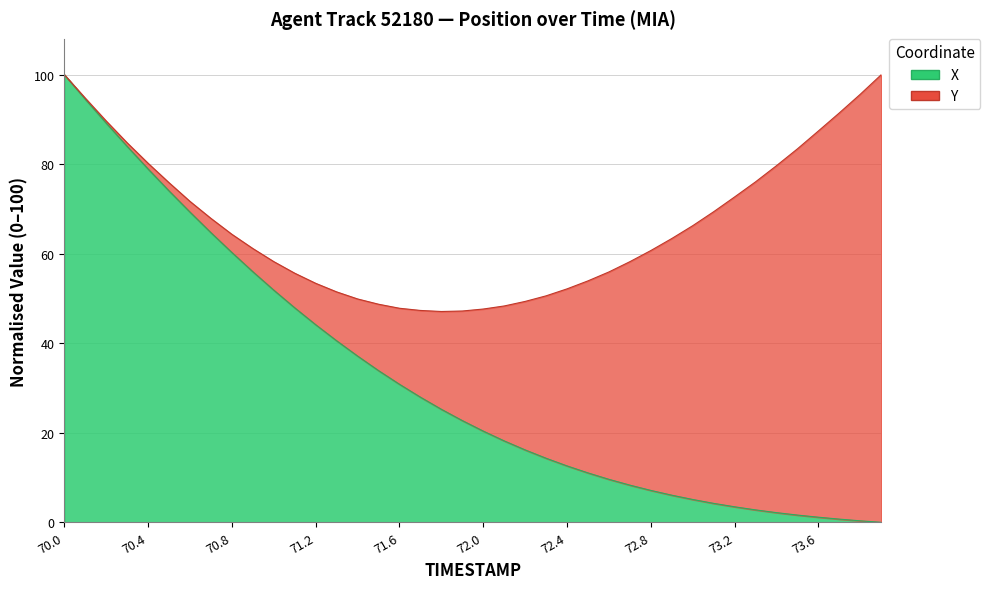

What position from the left is 73.9?

40